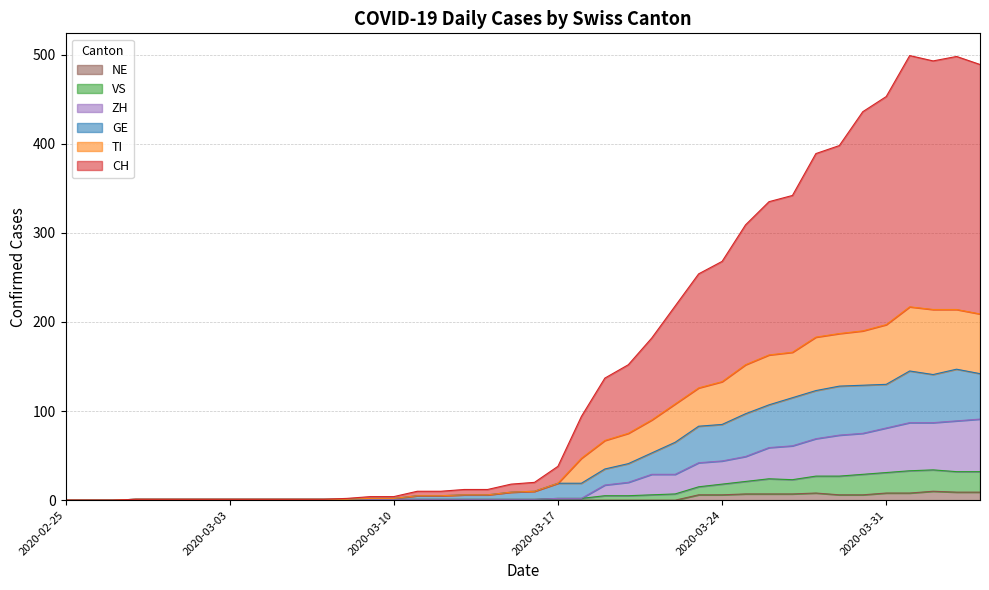

Reading left to right, what are all the values shown in this chart?

CH: 0	0	0	1	1	1	1	1	1	1	1	1	2	4	4	10	10	12	12	18	20	38	94	137	152	182	218	254	268	309	335	342	389	398	436	453	499	493	498	489
TI: 0	0	0	1	1	1	1	1	1	1	1	1	1	2	2	5	5	6	6	9	10	19	47	67	75	90	108	126	133	152	163	166	183	187	190	197	217	214	214	209
GE: 0	0	0	1	1	1	1	1	1	1	1	1	1	2	2	5	5	6	6	9	10	19	19	35	41	53	65	83	85	97	107	115	123	128	129	130	145	141	147	142
VS: 0	0	0	1	1	1	1	1	1	1	1	1	1	1	1	1	1	1	1	1	1	2	2	5	5	6	7	15	18	21	24	23	27	27	29	31	33	34	32	32
ZH: 0	0	0	1	1	1	1	1	1	1	1	1	1	1	1	1	1	1	1	1	1	2	2	17	20	29	29	42	44	49	59	61	69	73	75	81	87	87	89	91
NE: 0	0	0	0	0	0	0	0	0	0	0	0	0	0	0	0	0	0	0	0	0	0	0	0	0	0	0	6	6	7	7	7	8	6	6	8	8	10	9	9